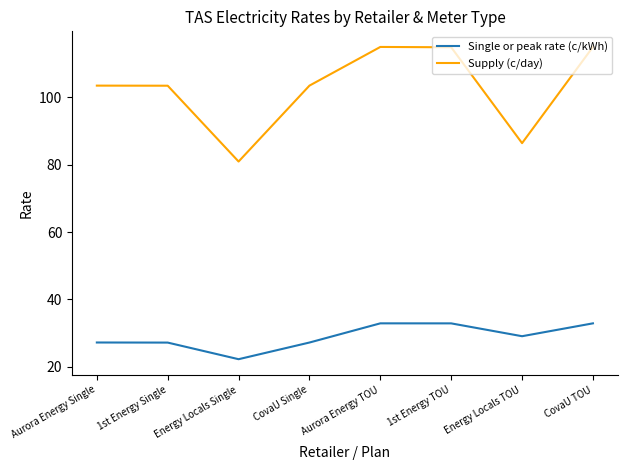

The value of Supply (c/day) at CovaU Single is 103.4. True or false?

True